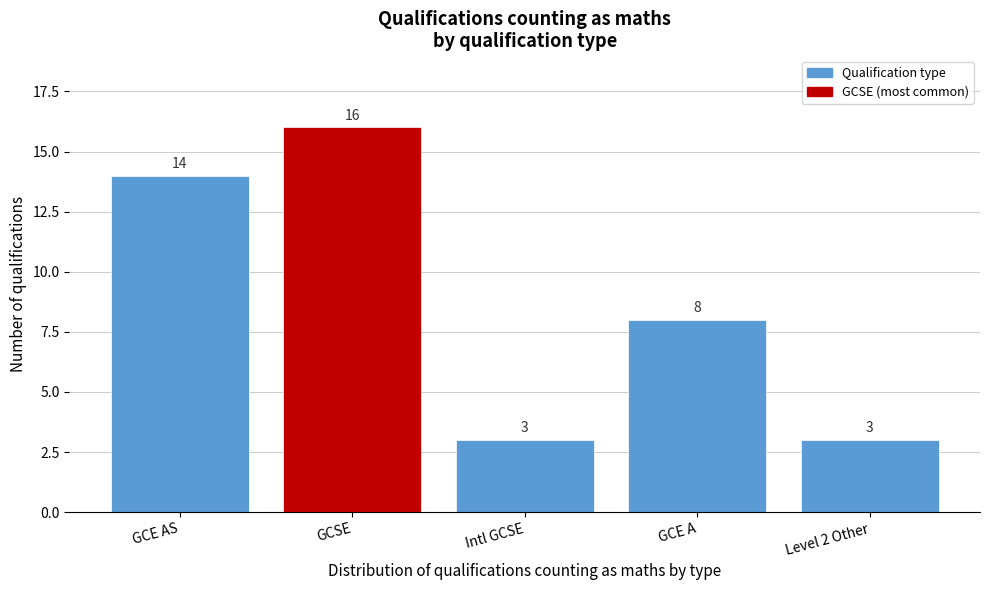

Reading left to right, list all the values displayed in this chart.

14	16	3	8	3